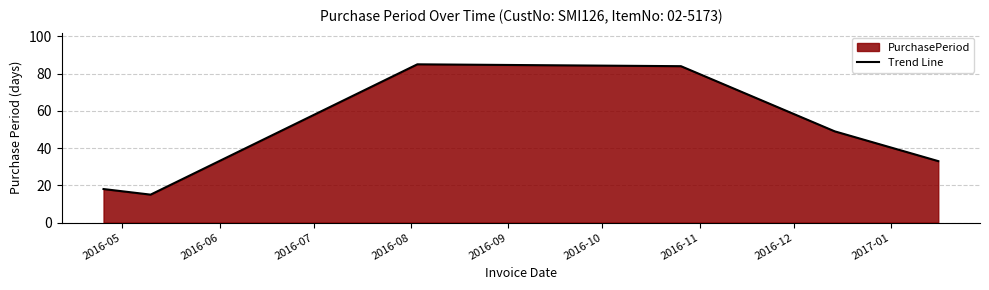

What is the average value?

47